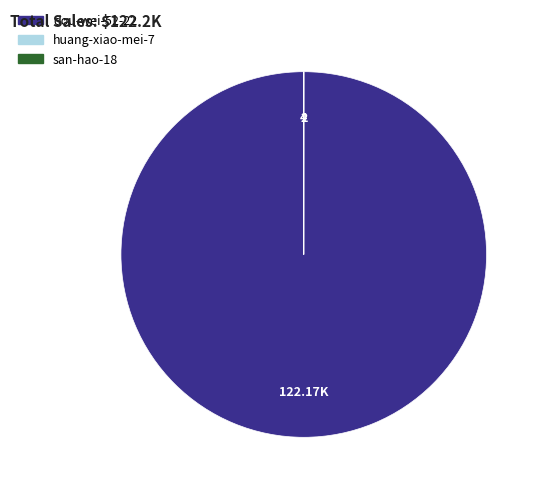

Which category accounts for the majority?

dou-wei-52-22